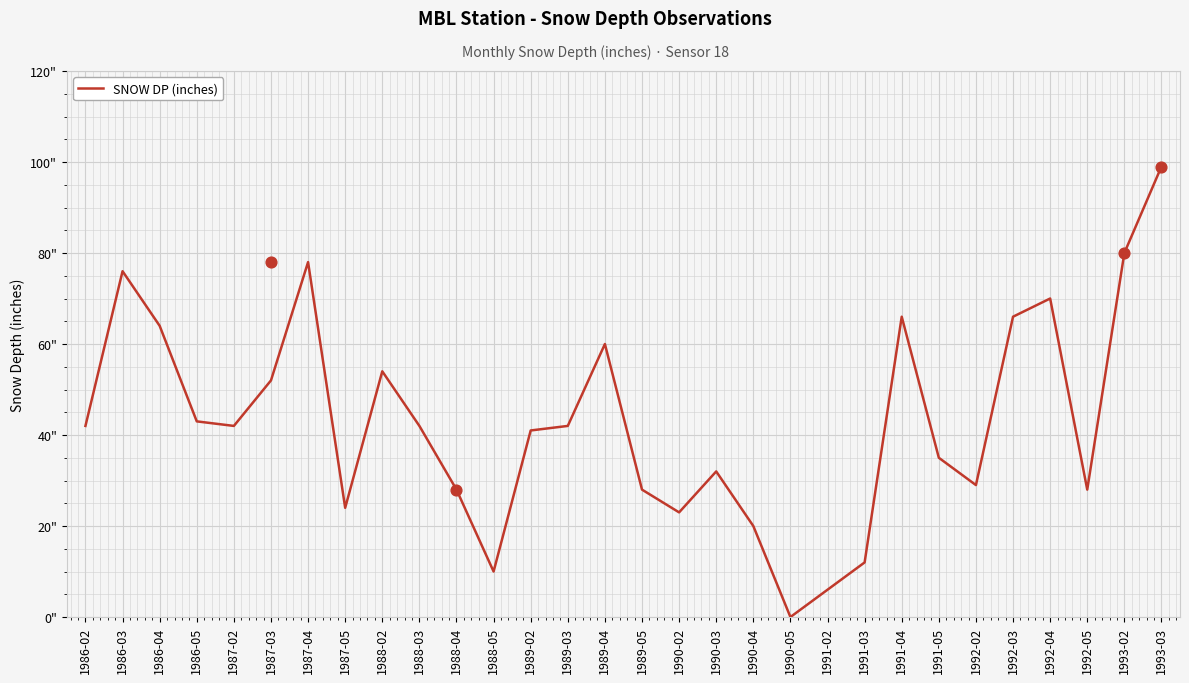

Between 1990-04 and 1987-05, which is larger?

1987-05